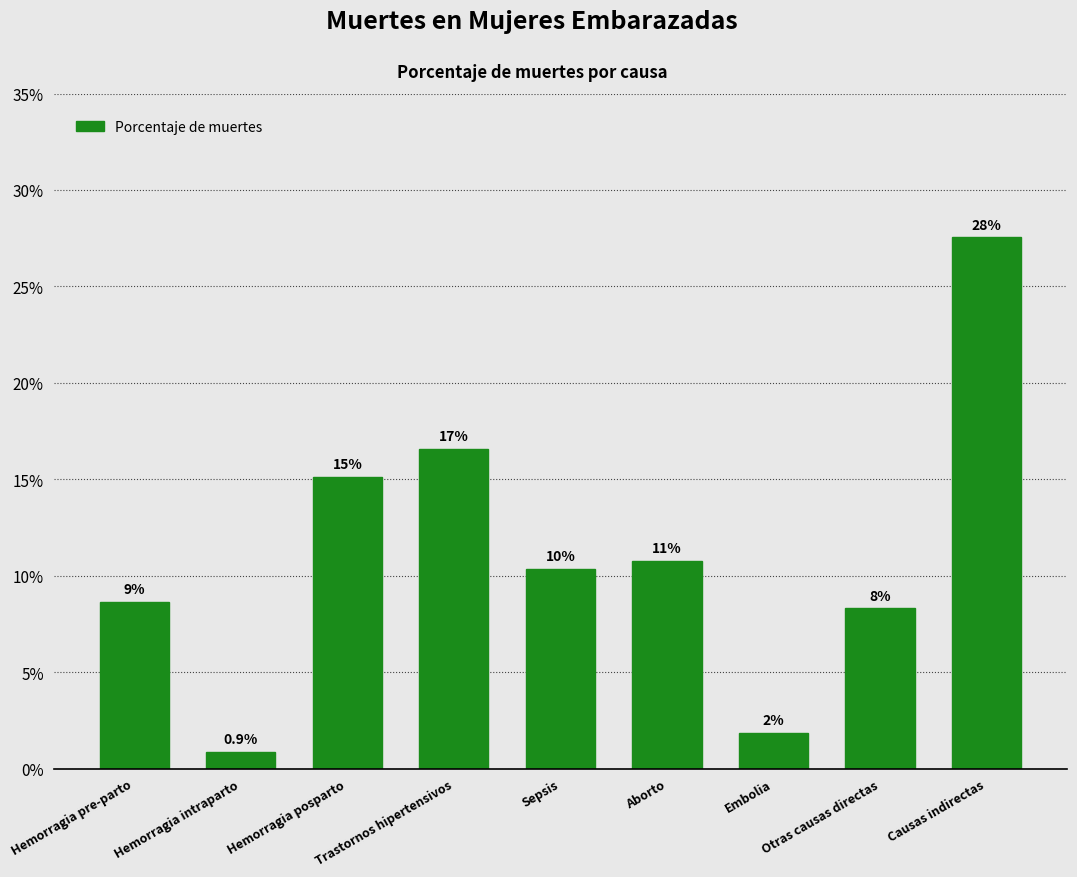

At which label is the value closest to 14?

Hemorragia posparto